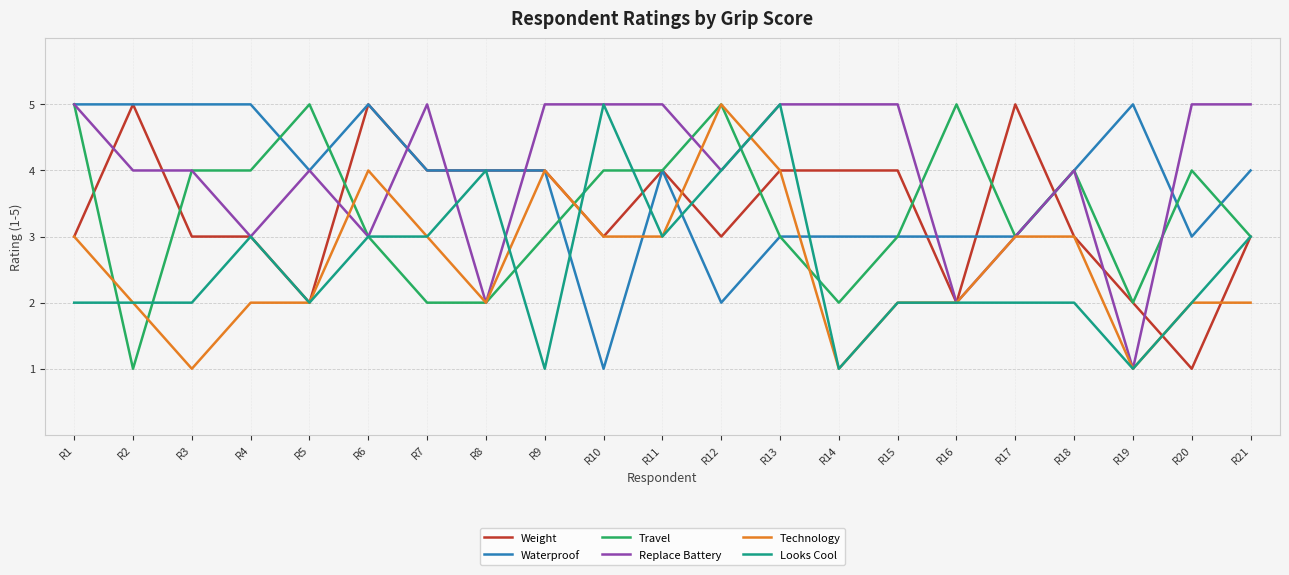

Between R3 and R19, which series saw the biggest shift?

Replace Battery